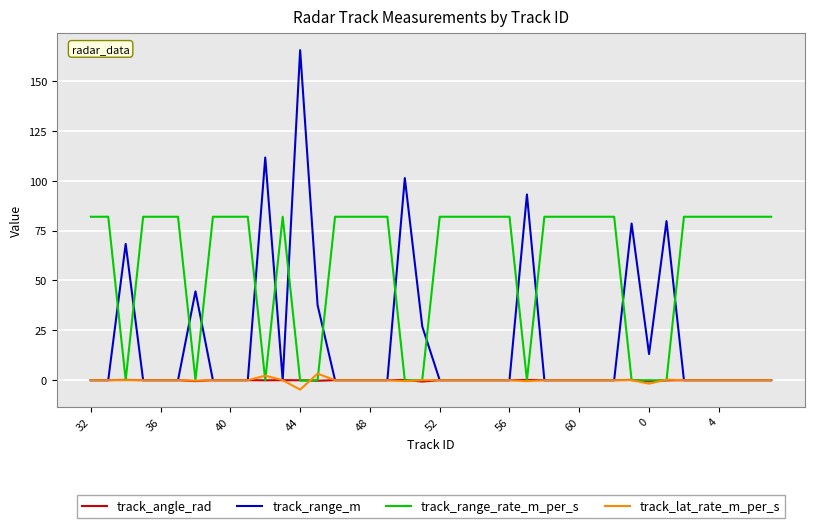

True or false: track_range_rate_m_per_s and track_range_m intersect in this chart.

True